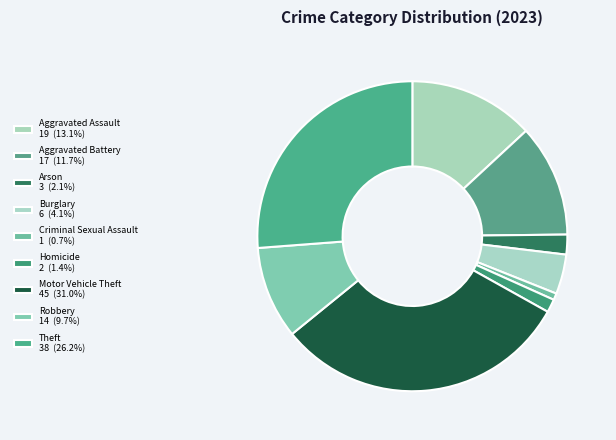

Is Homicide the majority of the pie?

No